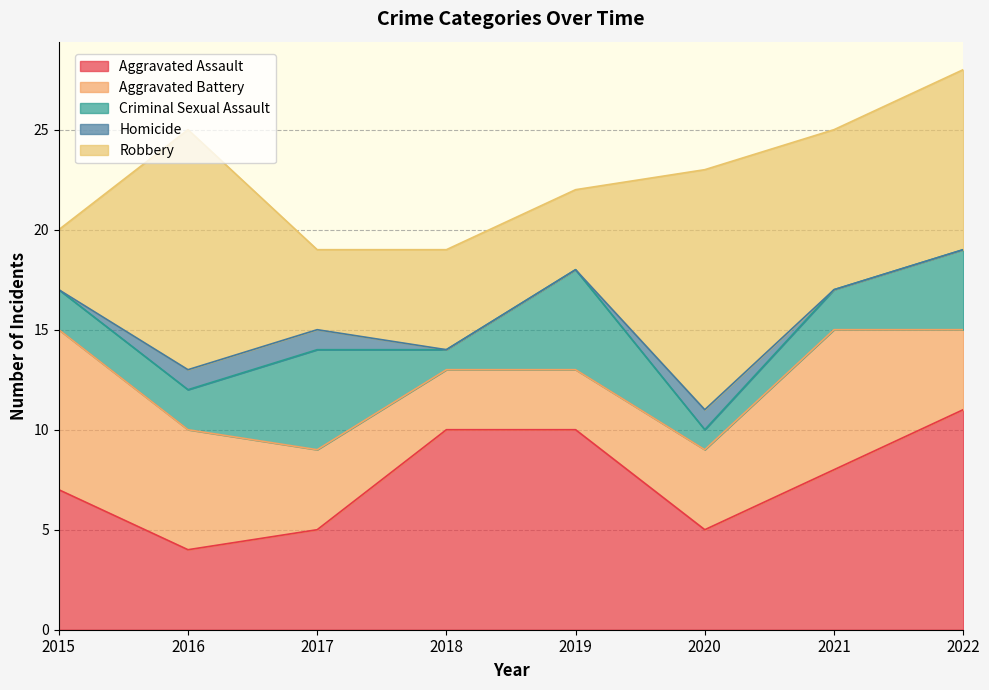

What is the difference between the second highest and second lowest values in the Aggravated Assault series?

5